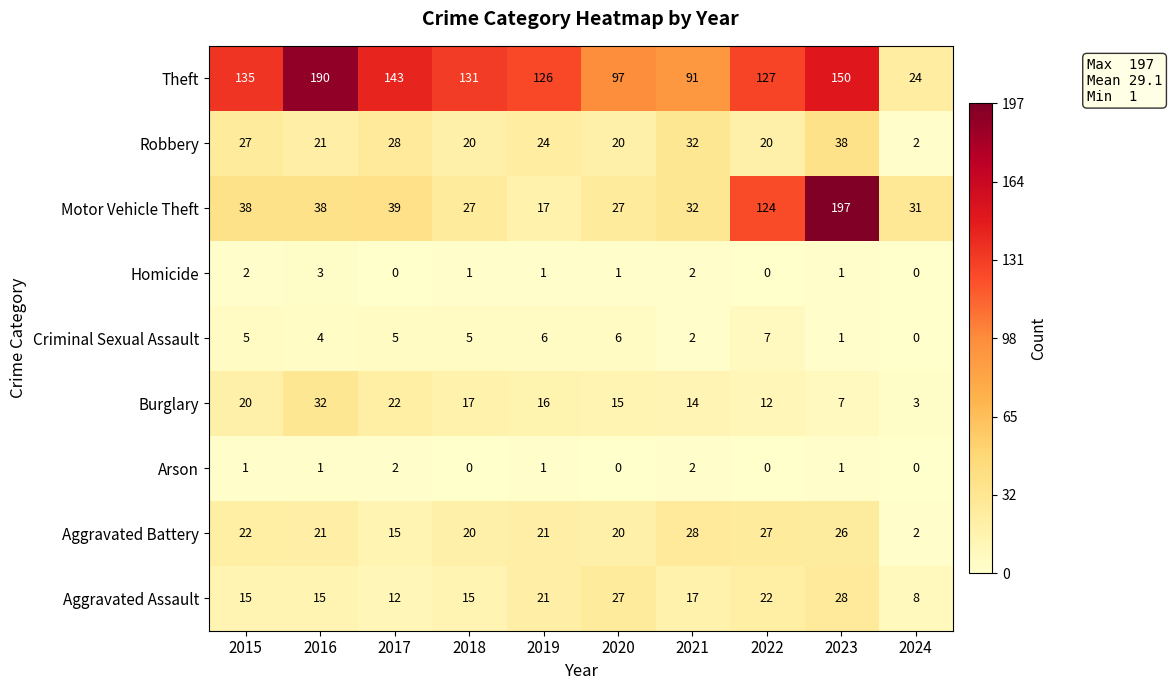

Between 2019 and 2024, which series saw the biggest shift?

Theft